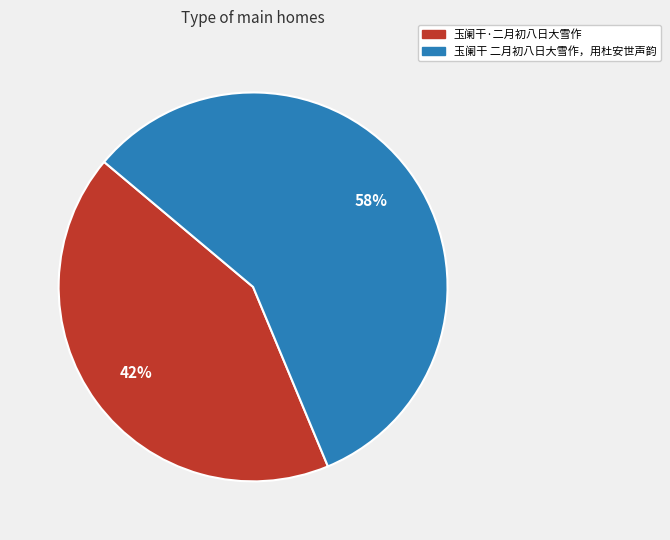

Is it true that 玉阑干 二月初八日大雪作，用杜安世声韵 is 58% of the pie?

True